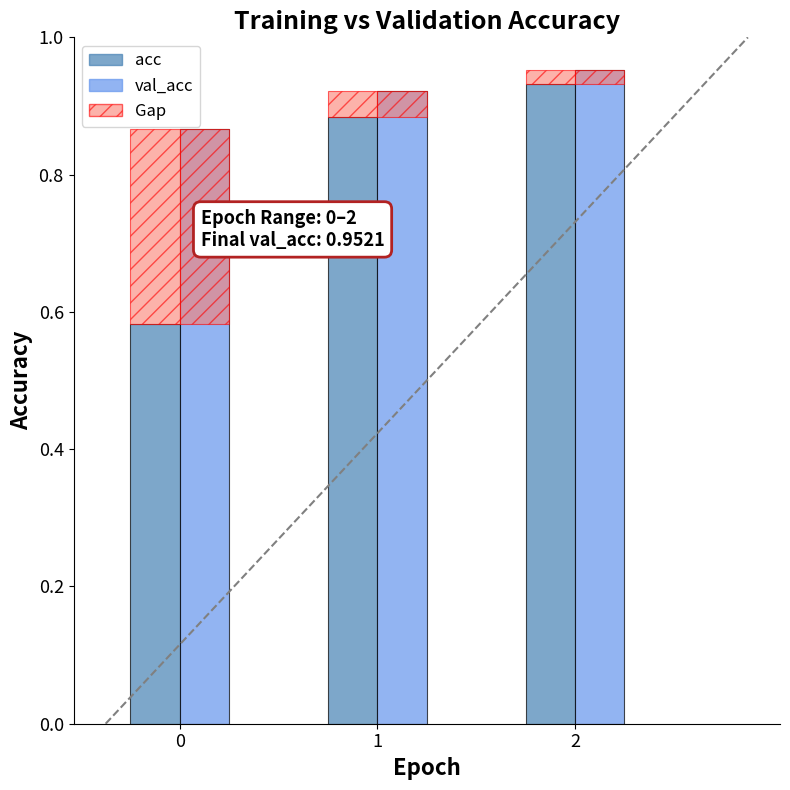

The value of acc at 0 is 0.6. True or false?

True